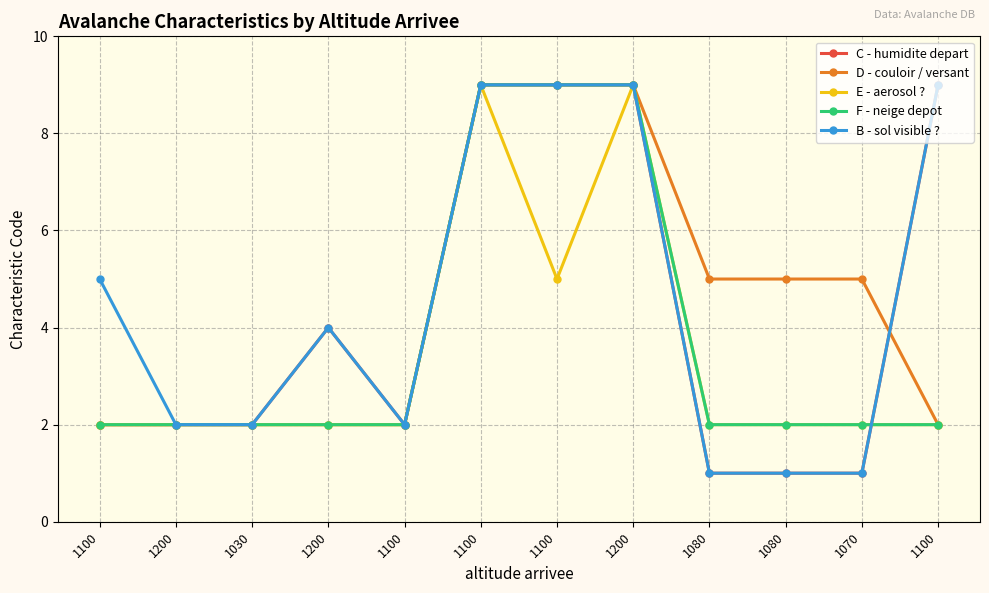

How many lines are shown in the chart?

5